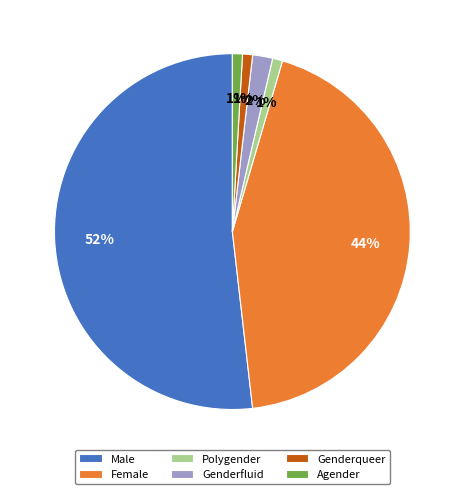

Which slice represents more than half of the pie?

Male